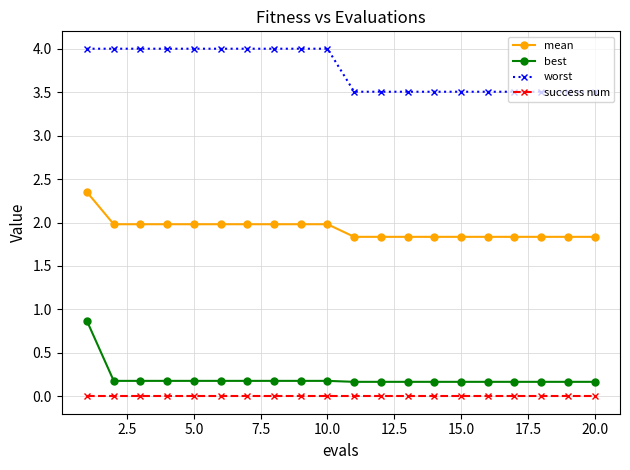

At how many categories does at least one series exceed 0?

20